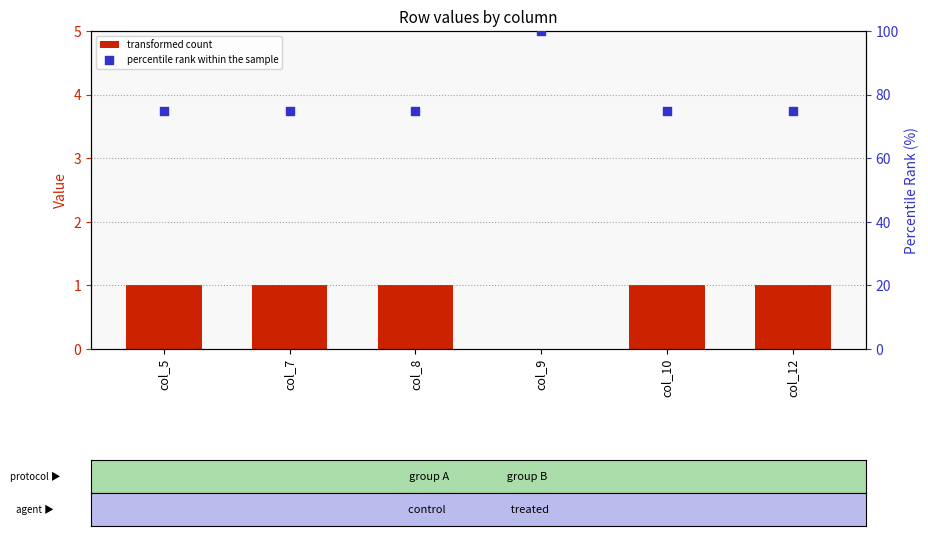

Which series has the largest total across all categories?

percentile rank within the sample